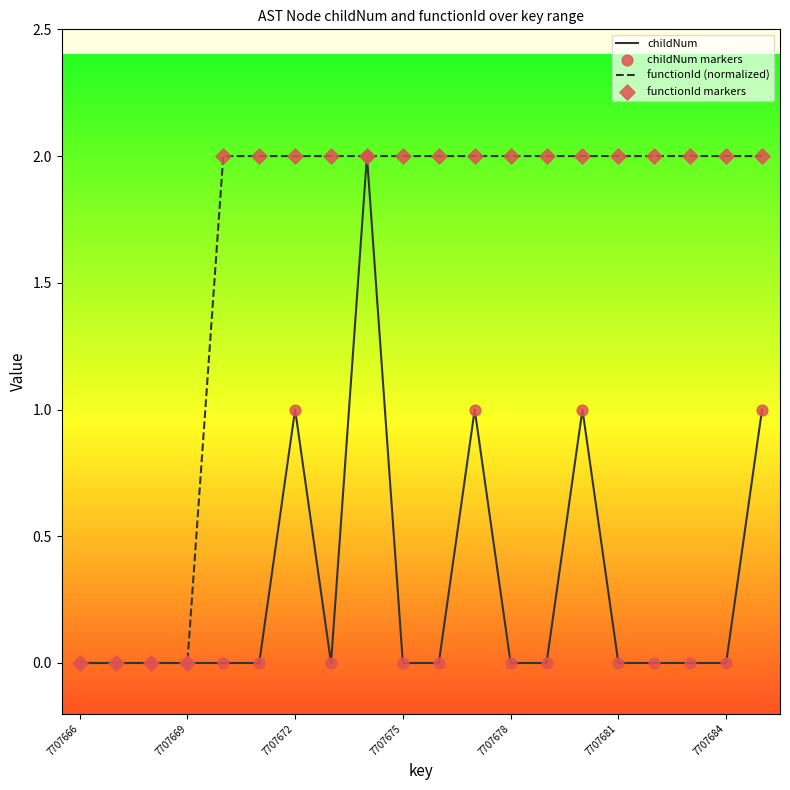

Which series has the largest total across all categories?

functionId (normalized)